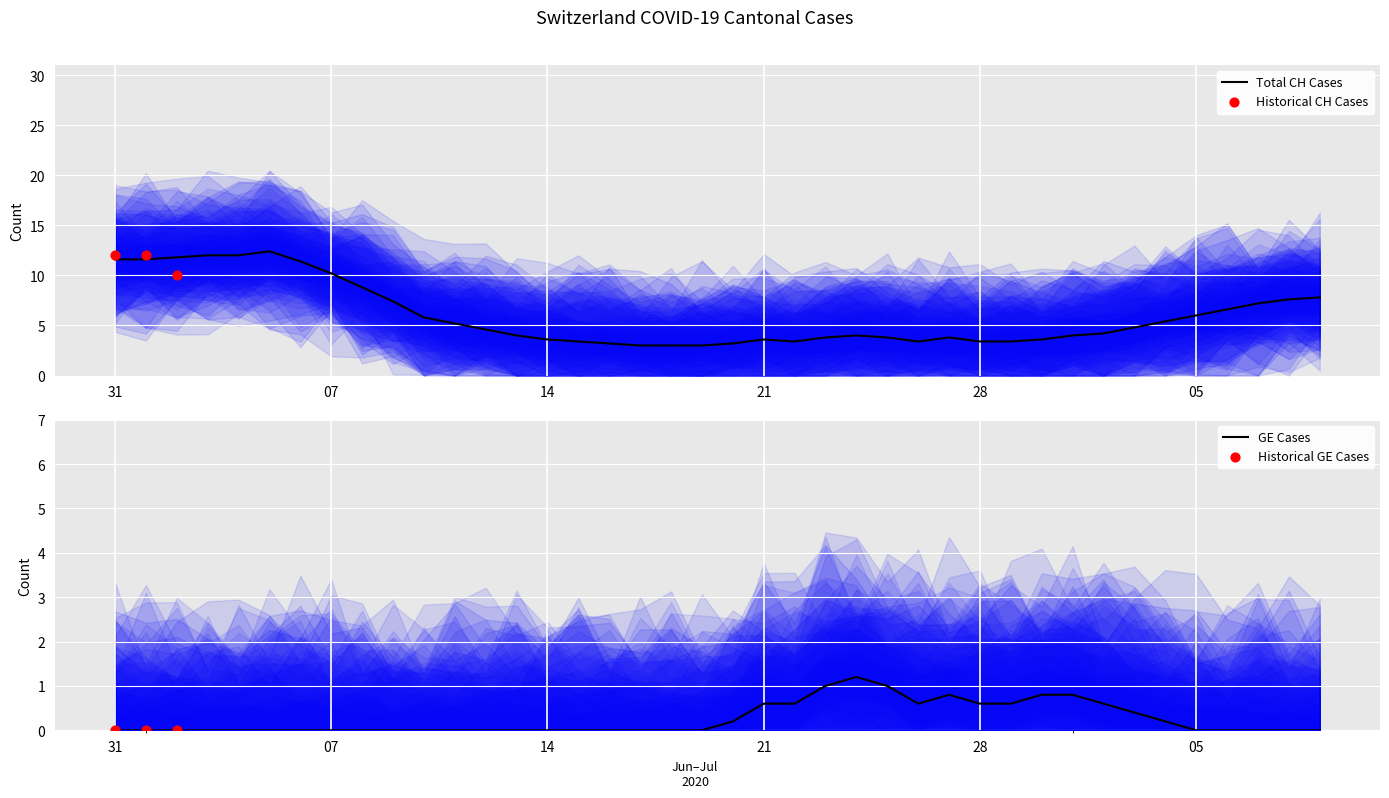

What is the minimum value for Total CH Cases?

3.0